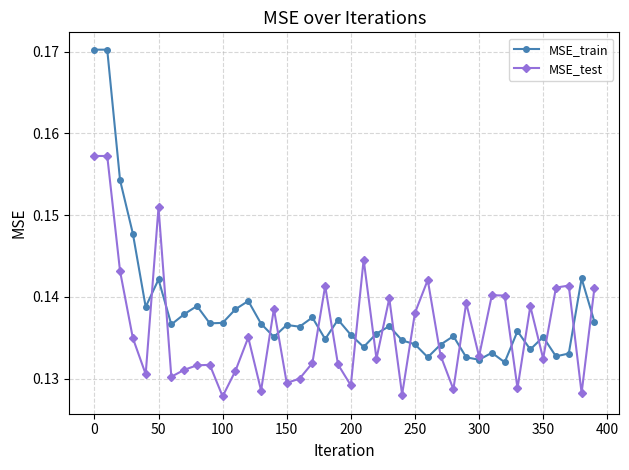

Which series has the largest range (max minus min)?

MSE_train